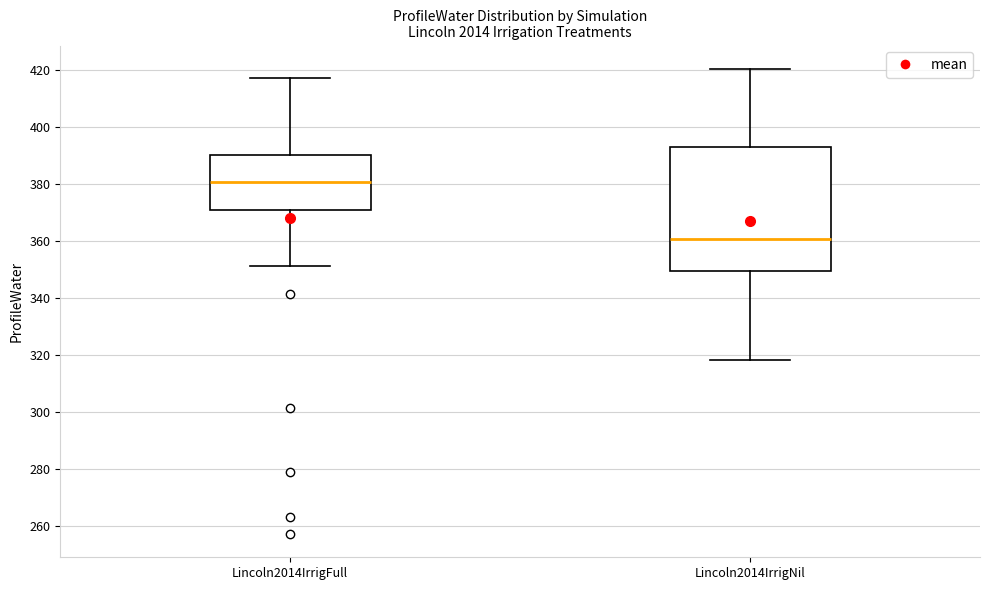

Where does the median line of the box for Lincoln2014IrrigFull sit on the y-axis? The values are not printed on the chart, so give them approximately, as read against the axis.

380